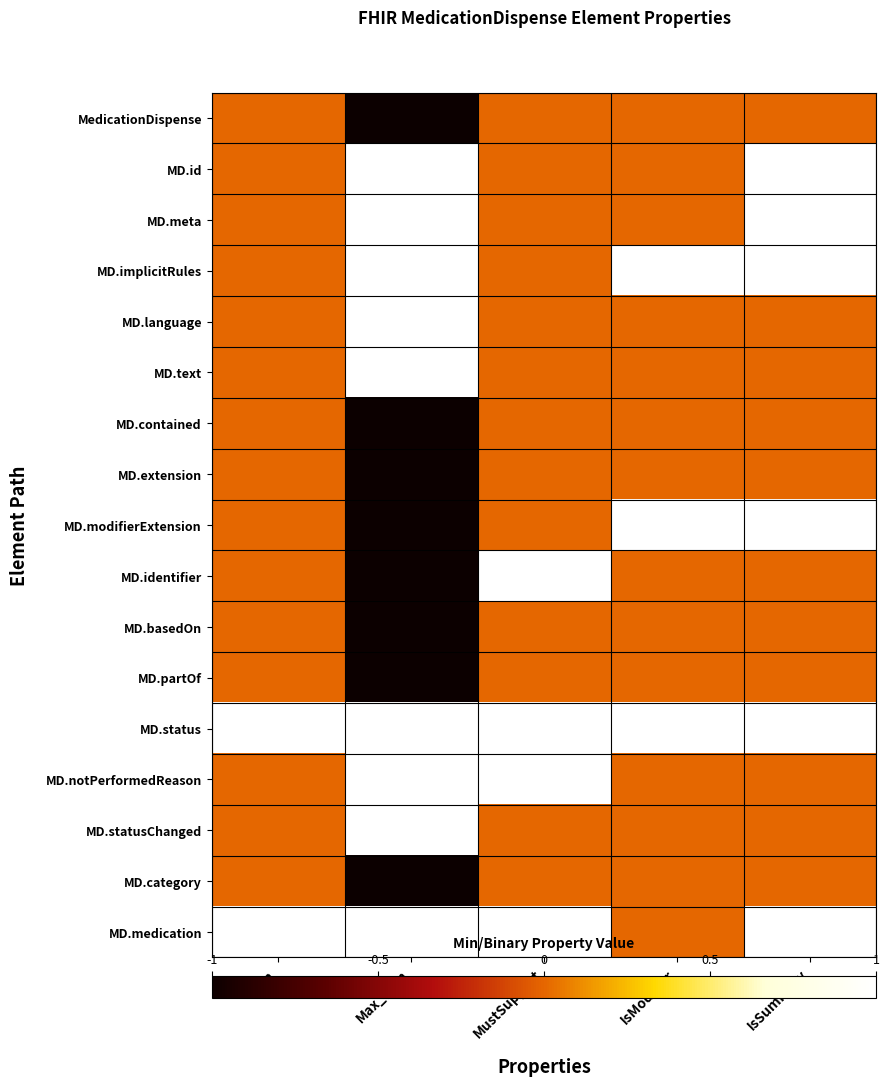

Reading left to right, transcribe all the data shown in this chart.

MedicationDispense: Min=0	Max_num=-1	MustSupport=0	IsModifier=0	IsSummary=0
MD.id: Min=0	Max_num=1	MustSupport=0	IsModifier=0	IsSummary=1
MD.meta: Min=0	Max_num=1	MustSupport=0	IsModifier=0	IsSummary=1
MD.implicitRules: Min=0	Max_num=1	MustSupport=0	IsModifier=1	IsSummary=1
MD.language: Min=0	Max_num=1	MustSupport=0	IsModifier=0	IsSummary=0
MD.text: Min=0	Max_num=1	MustSupport=0	IsModifier=0	IsSummary=0
MD.contained: Min=0	Max_num=-1	MustSupport=0	IsModifier=0	IsSummary=0
MD.extension: Min=0	Max_num=-1	MustSupport=0	IsModifier=0	IsSummary=0
MD.modifierExtension: Min=0	Max_num=-1	MustSupport=0	IsModifier=1	IsSummary=1
MD.identifier: Min=0	Max_num=-1	MustSupport=1	IsModifier=0	IsSummary=0
MD.basedOn: Min=0	Max_num=-1	MustSupport=0	IsModifier=0	IsSummary=0
MD.partOf: Min=0	Max_num=-1	MustSupport=0	IsModifier=0	IsSummary=0
MD.status: Min=1	Max_num=1	MustSupport=1	IsModifier=1	IsSummary=1
MD.notPerformedReason: Min=0	Max_num=1	MustSupport=1	IsModifier=0	IsSummary=0
MD.statusChanged: Min=0	Max_num=1	MustSupport=0	IsModifier=0	IsSummary=0
MD.category: Min=0	Max_num=-1	MustSupport=0	IsModifier=0	IsSummary=0
MD.medication: Min=1	Max_num=1	MustSupport=1	IsModifier=0	IsSummary=1